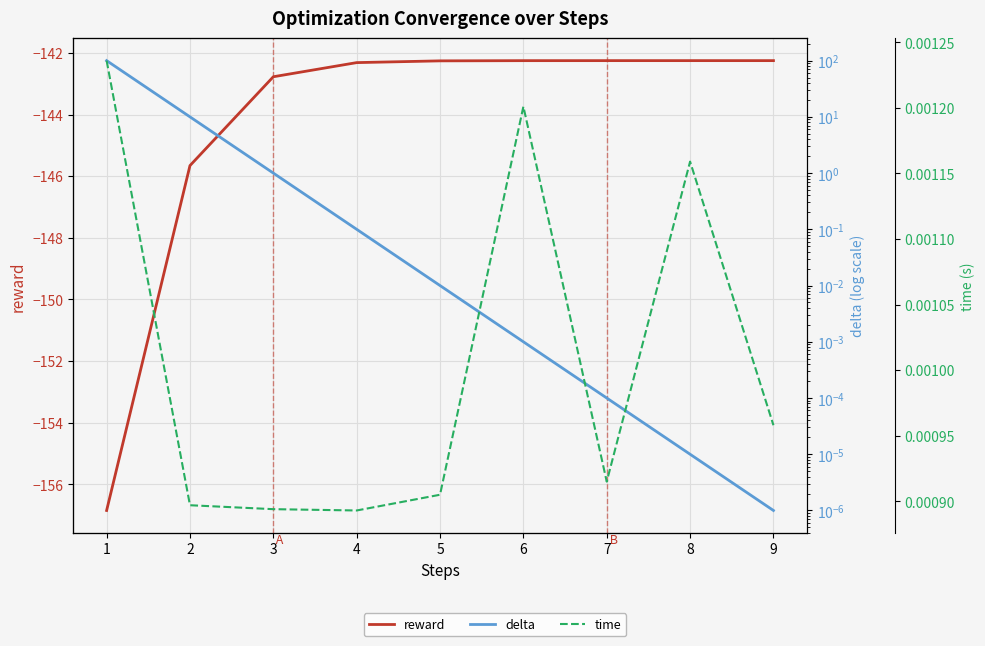

True or false: time and reward cross at least once.

False